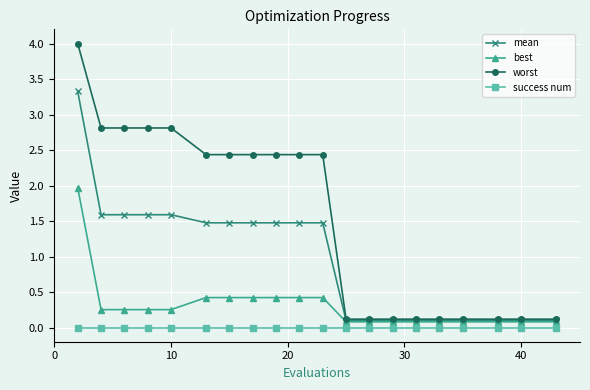

What are all the series names shown in the legend?

mean, best, worst, success num